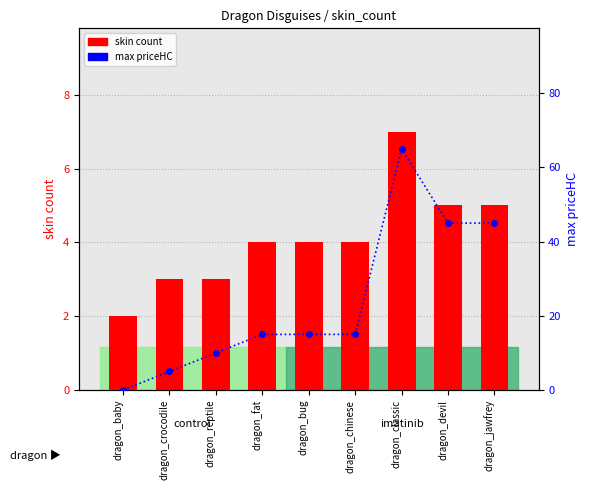

At dragon_crocodile, list the series in order from largest to smallest.

max priceHC, skin count